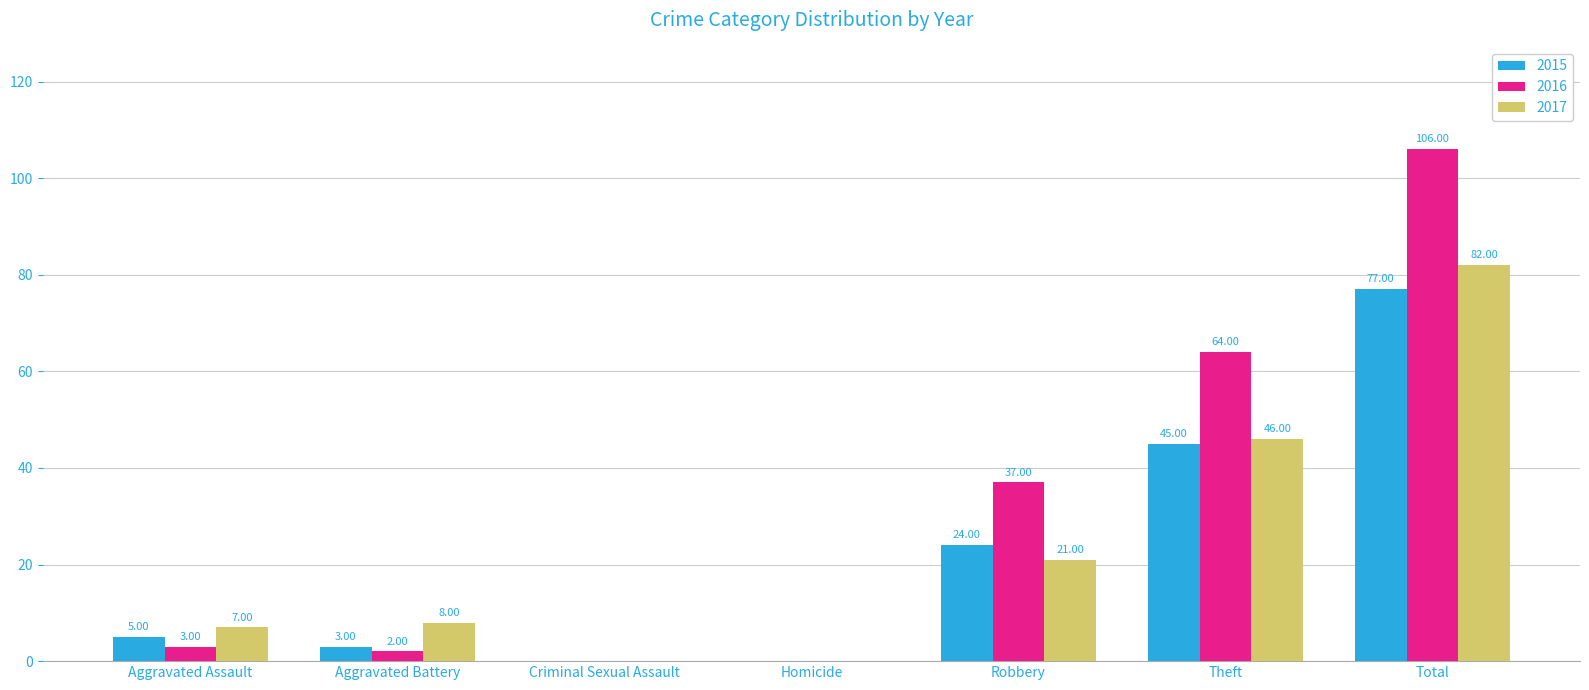

Which series changed the most between Aggravated Assault and Aggravated Battery?

2015